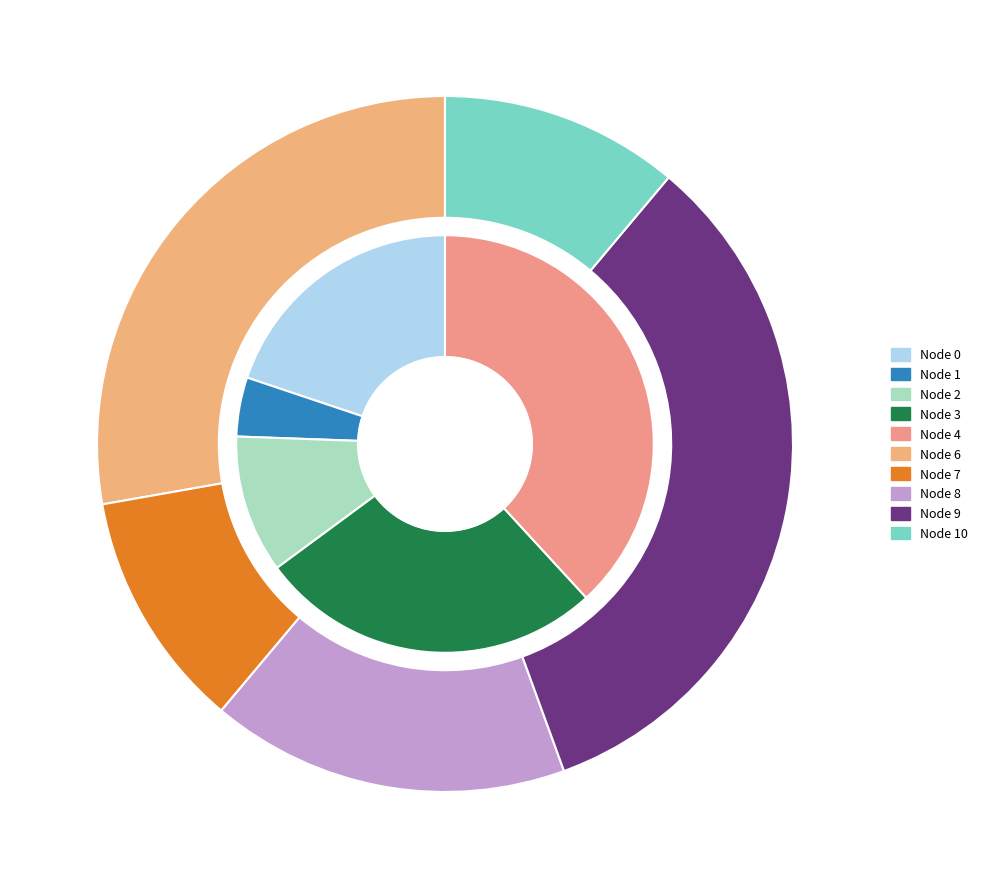

Which has a higher value, 0 or 9?

9